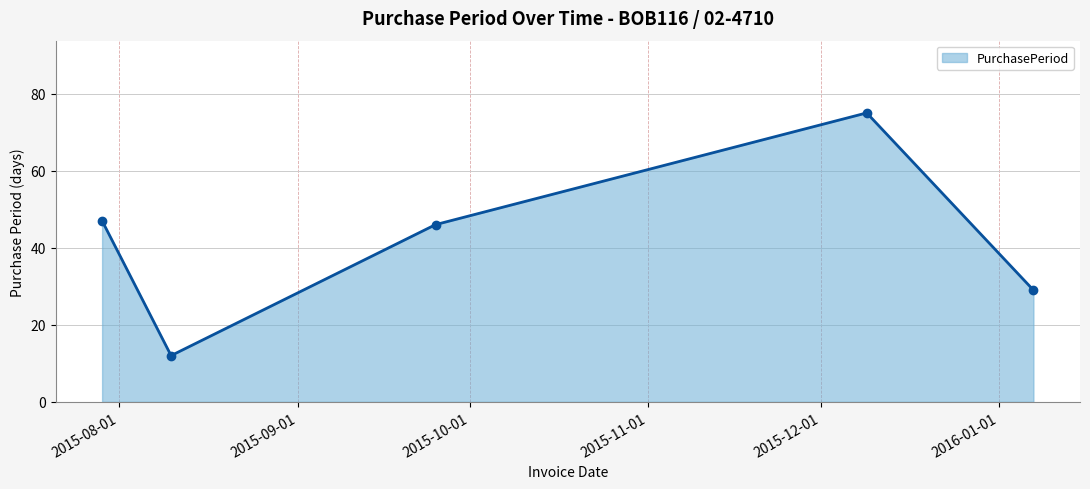

How many values are below 46?

2